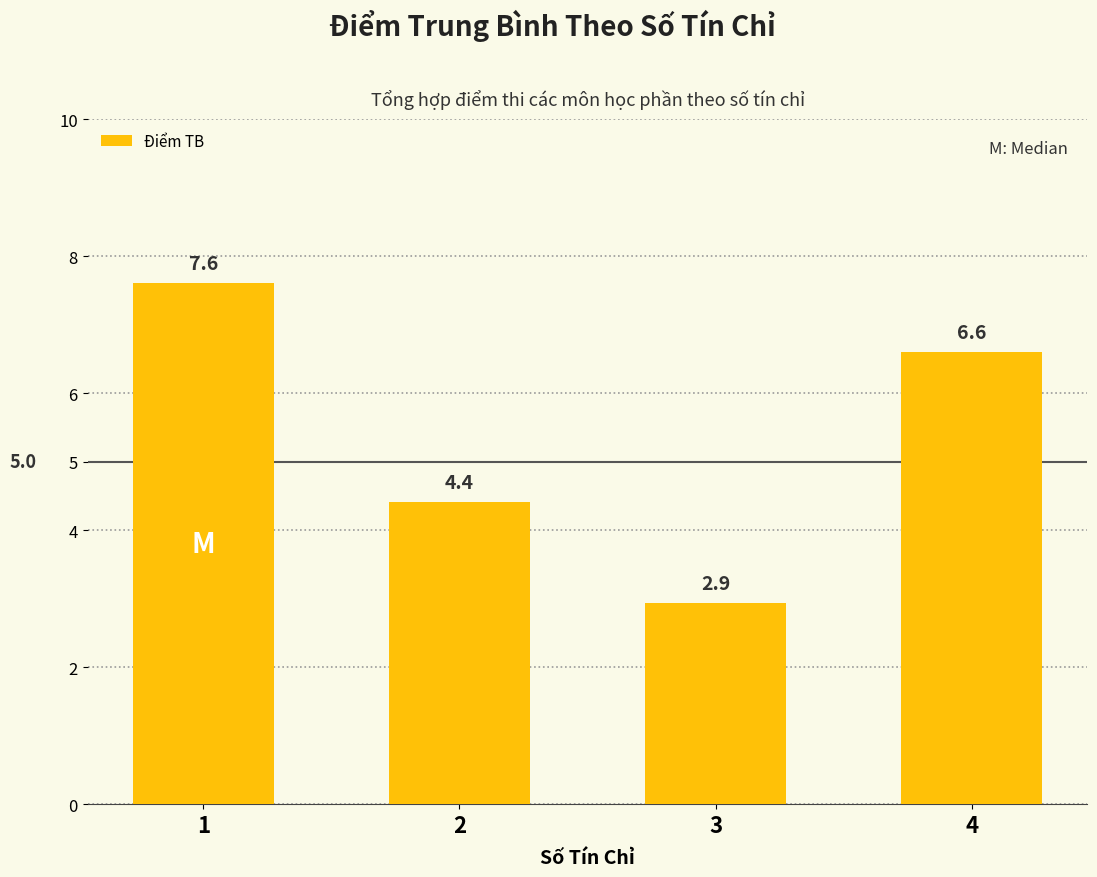

Count the number of data series in this chart.

1